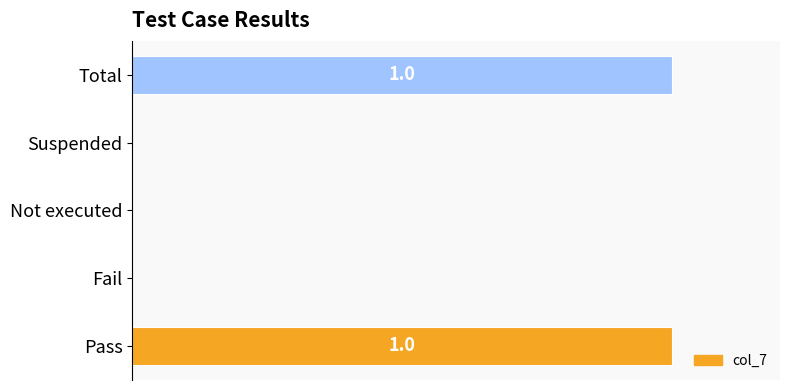

Are the bars horizontal?

Yes